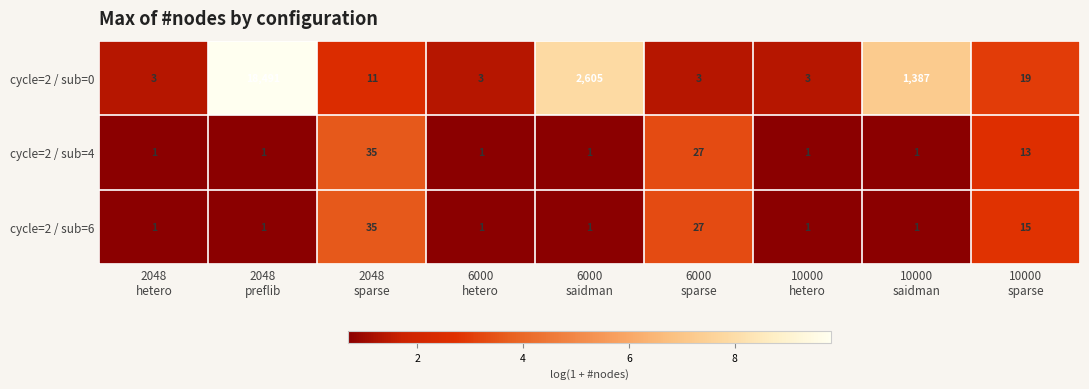

At how many categories does at least one series exceed 1?

9